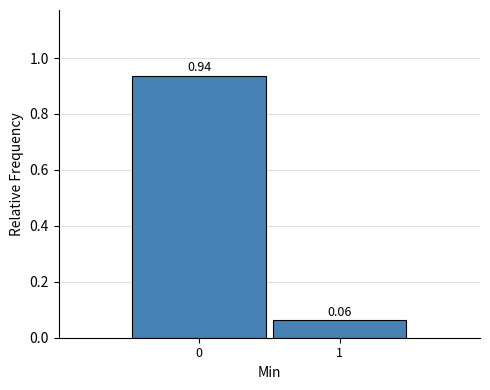

List the labels in order of value, largest first.

0, 1